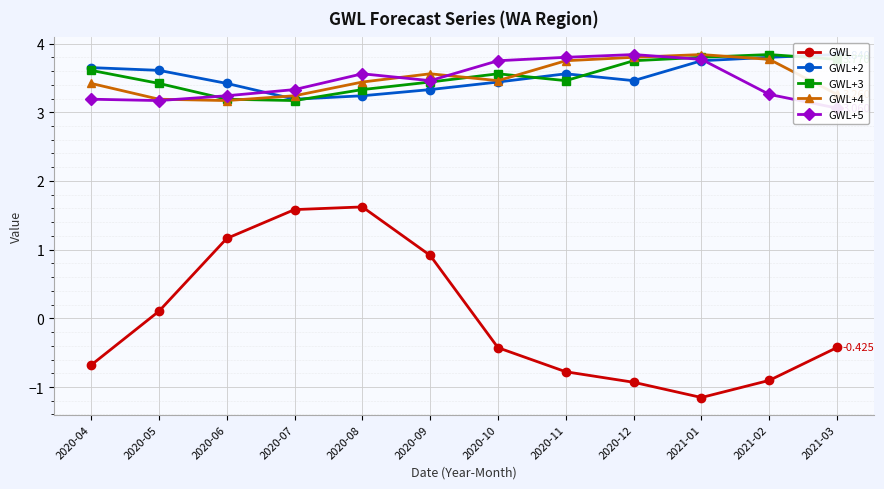

Which label corresponds to the largest value in the chart?

2021-03